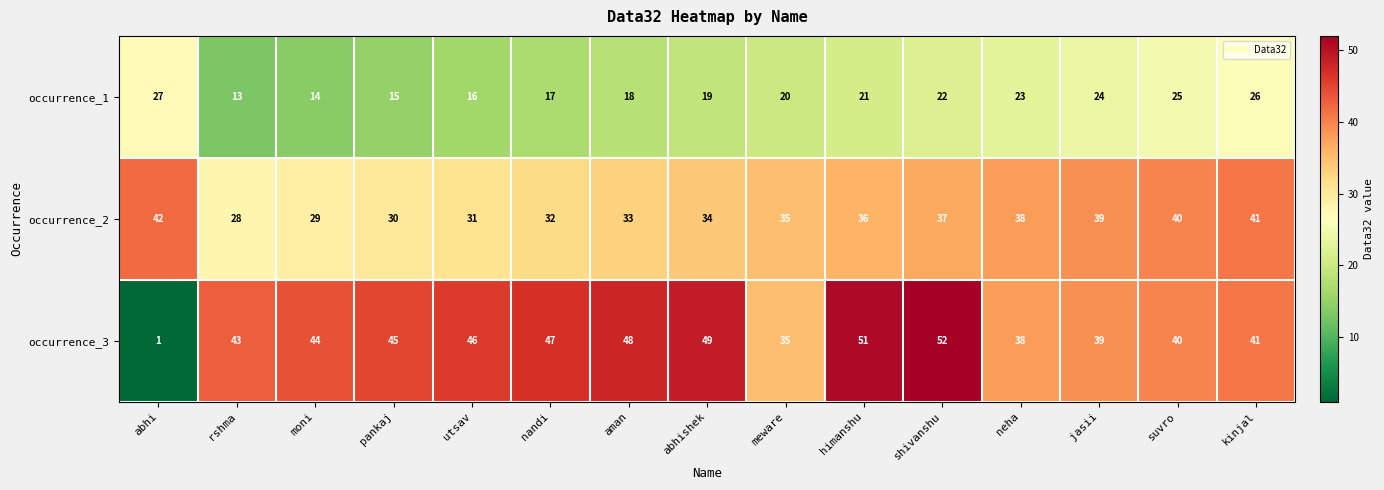

At which category does the chart reach its minimum across all series?

abhi